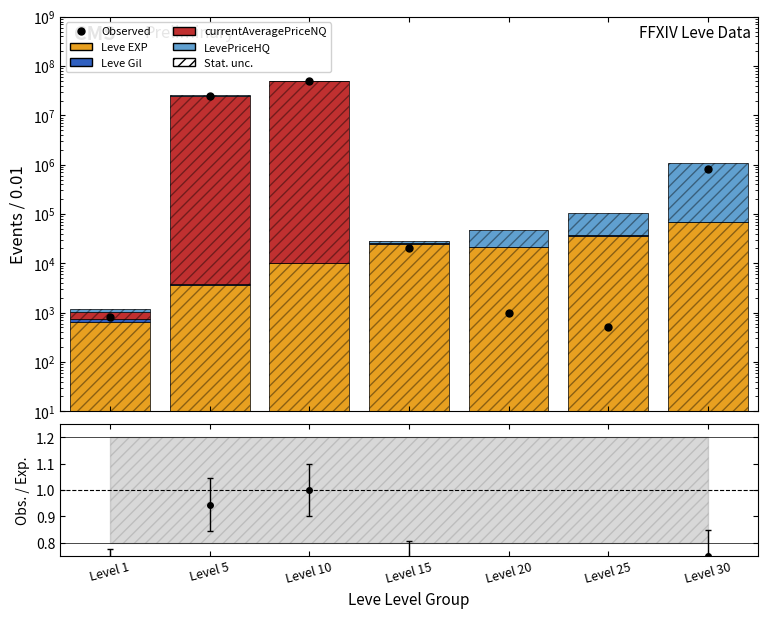

At which category does the chart reach its minimum across all series?

Level 20